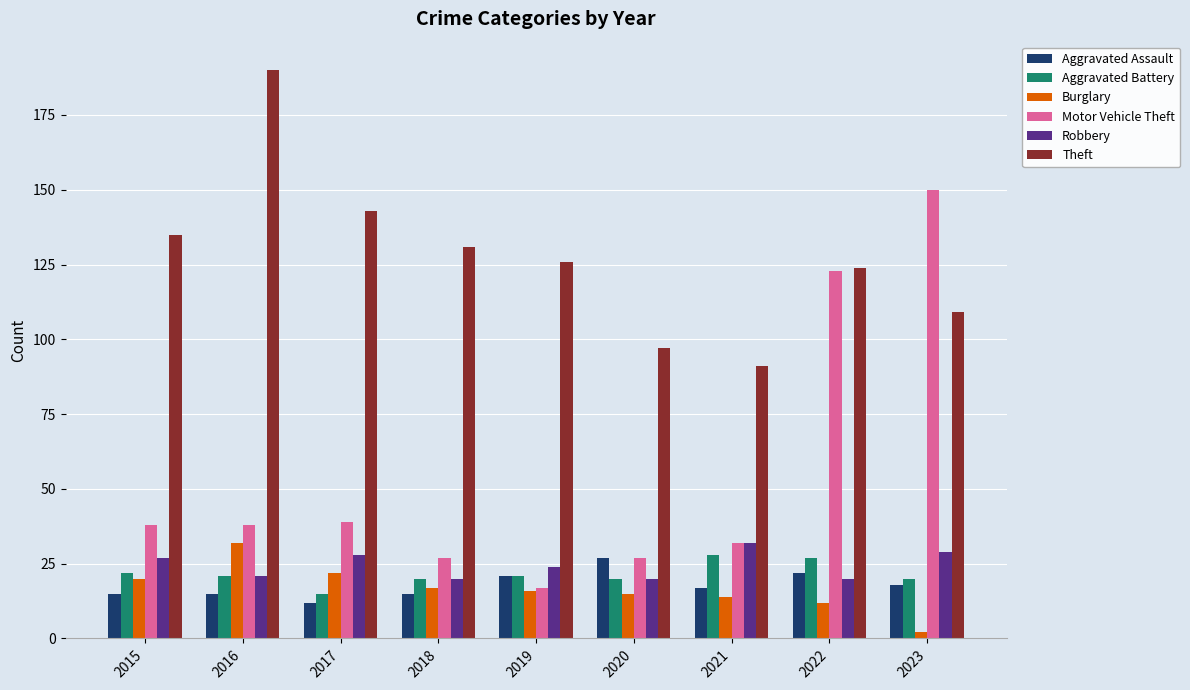

How many distinct data groups are displayed?

6